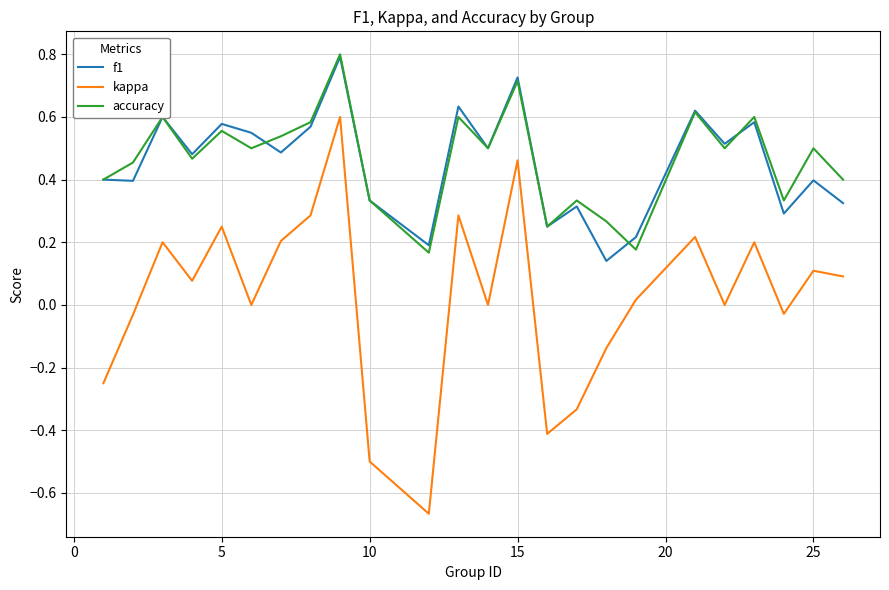

True or false: f1 and kappa cross at least once.

False